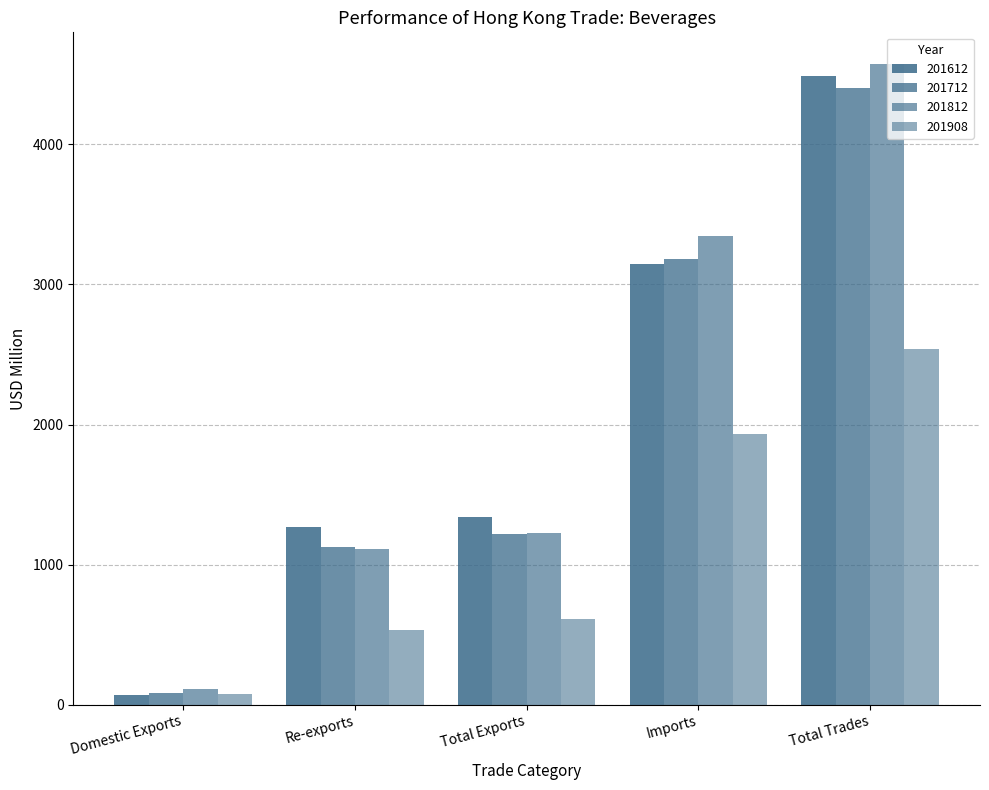

The value of 201712 at Domestic Exports is 87.1. True or false?

True